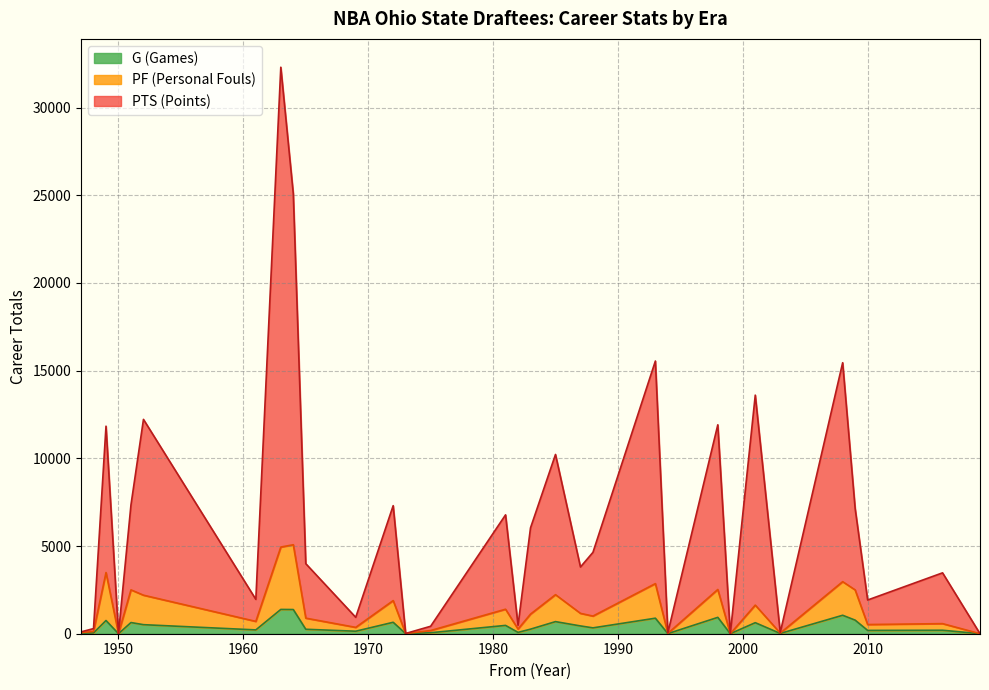

How many data points does each series have?

40